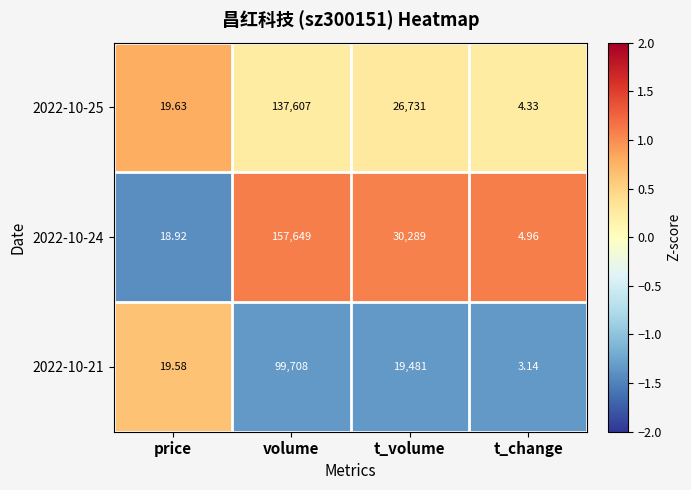

At which label does 2022-10-24 first exceed 30289?

volume